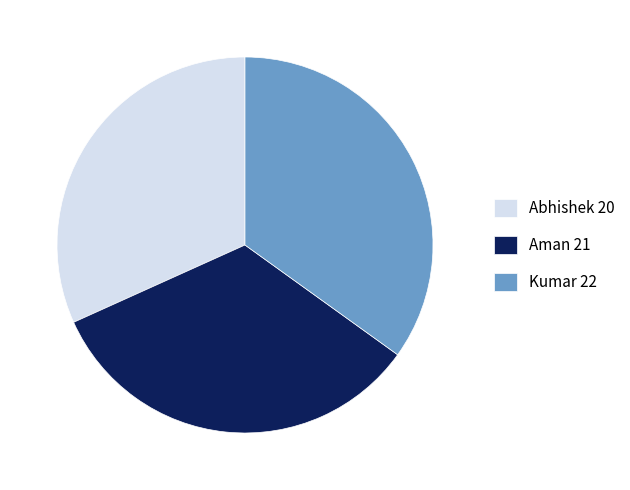

Rank the categories by value from highest to lowest.

Kumar, Aman, Abhishek